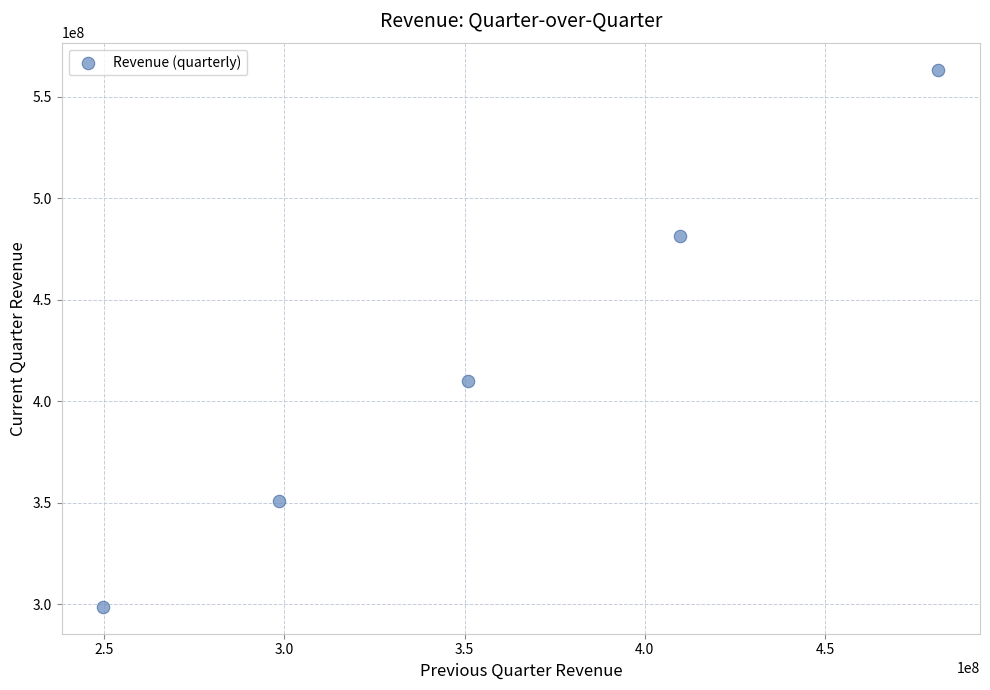

What Y value in the scatter plot is closest to 431013000?

409759000